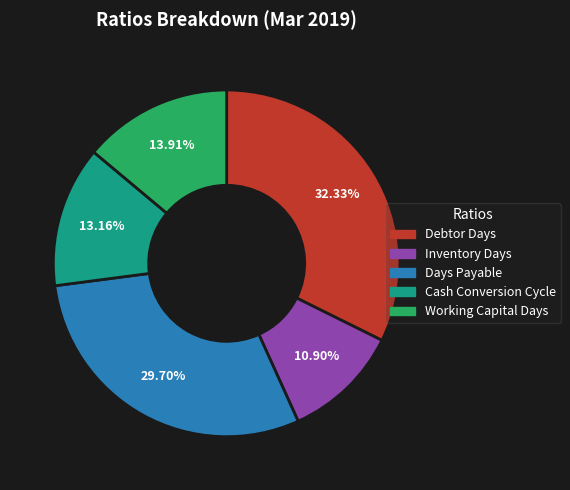

Count the number of slices in the pie.

5